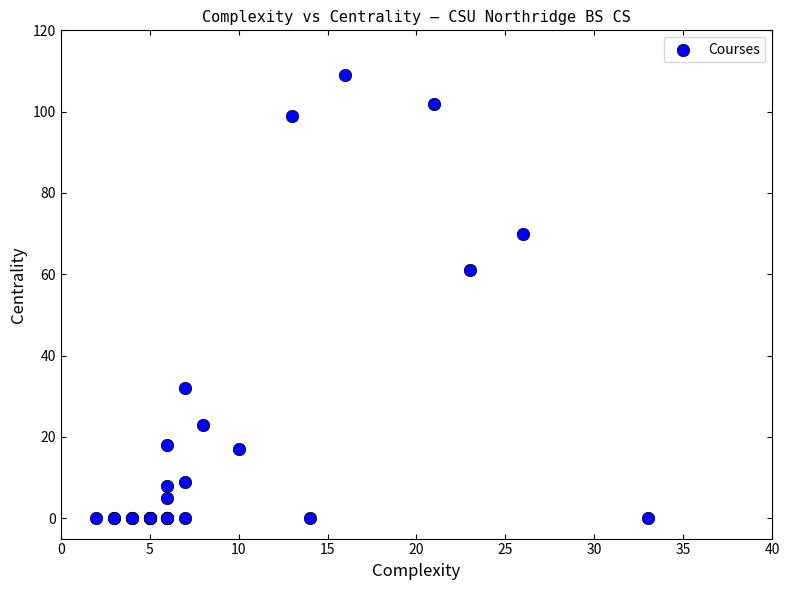

What Y value in the scatter plot is closest to 54?

61